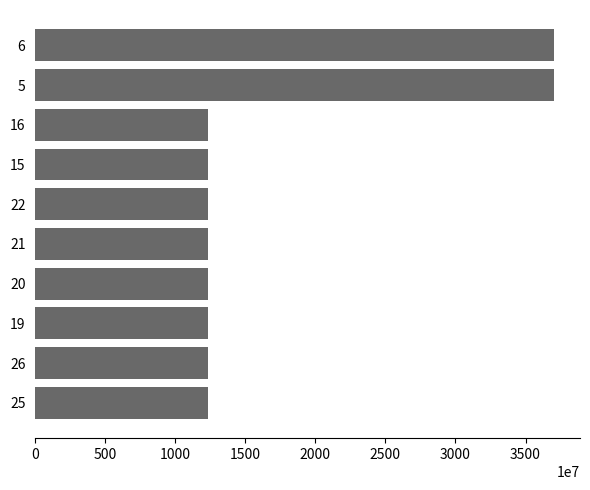

What is the greatest value displayed?

37037035997